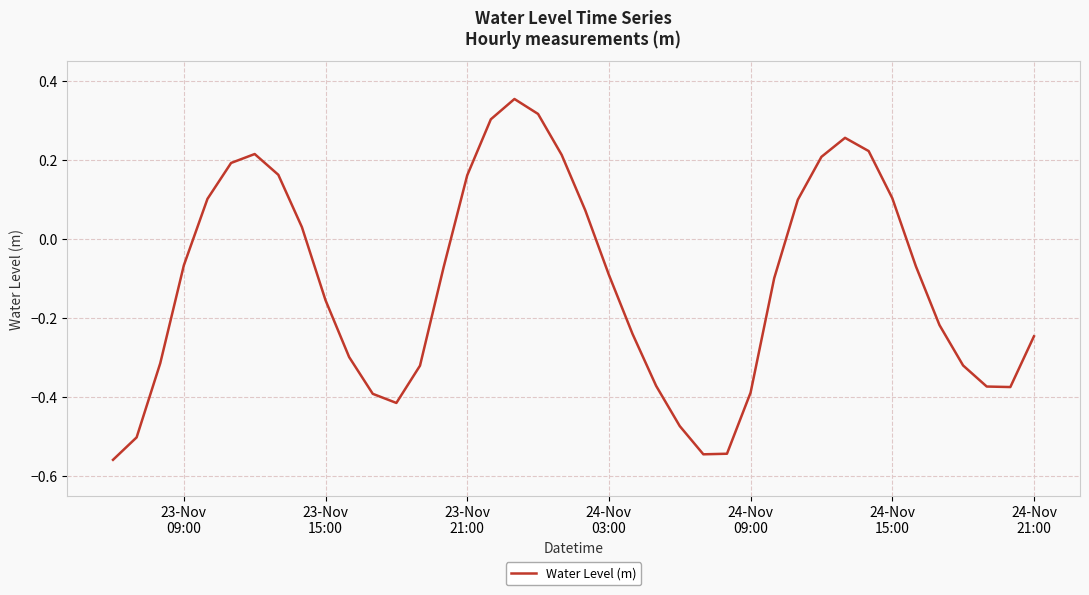

What is the difference between the maximum and minimum values?

0.9